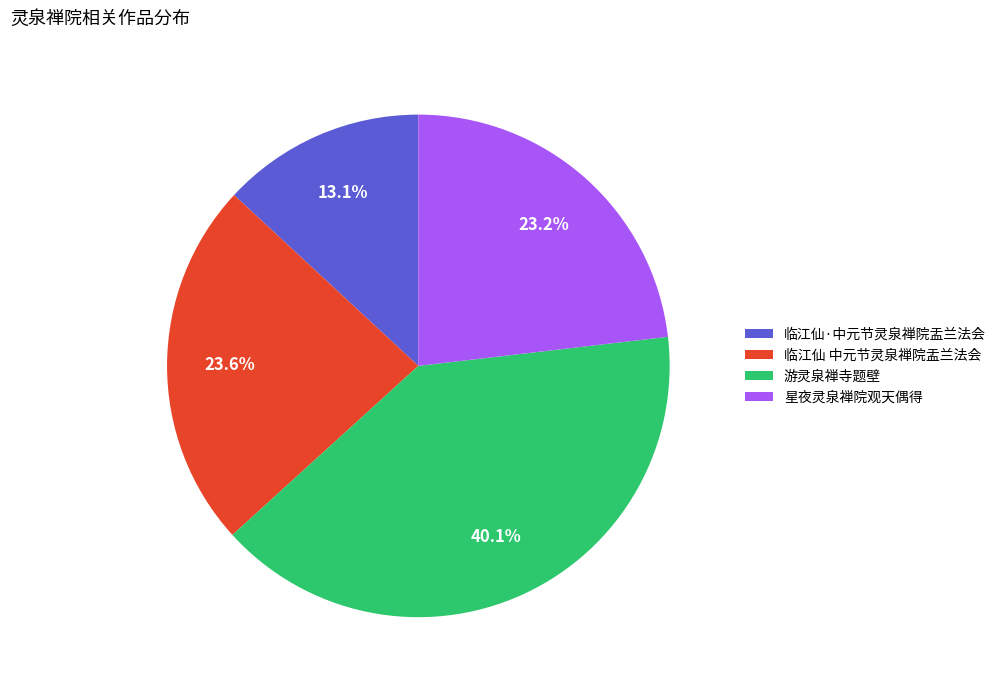

Which category has the smallest portion of the pie?

临江仙·中元节灵泉禅院盂兰法会